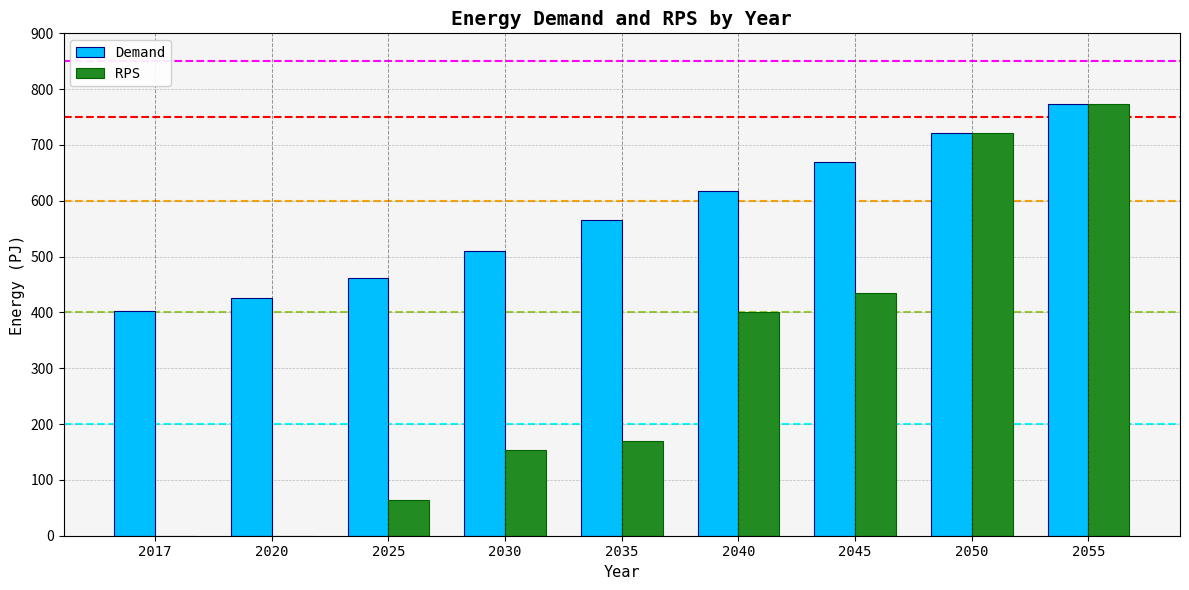

Reading left to right, what are all the values shown in this chart?

Demand: 403.2	425.8	461.4	509.7	564.8	616.8	668.8	720.8	772.7
RPS: 0.0	0.0	64.6	152.9	169.4	400.9	434.7	720.8	772.7